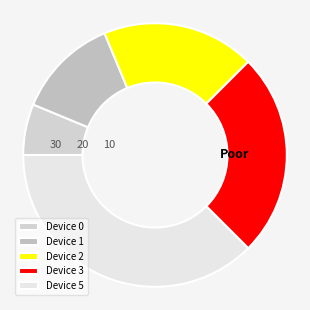

What percentage is the Device 2 slice, to the nearest percent?

18%